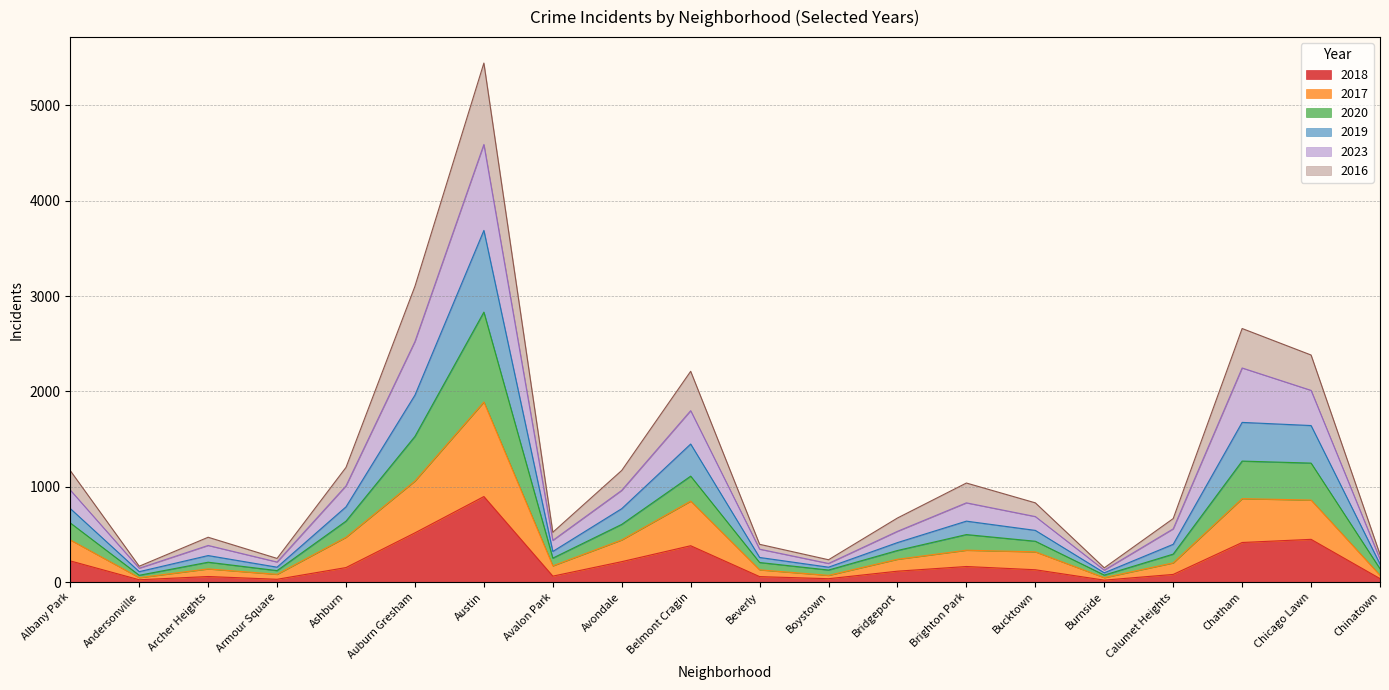

At which category is the sum across all series the highest?

Austin